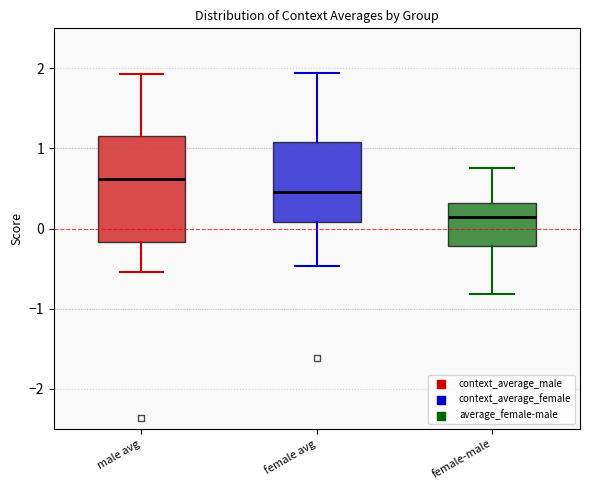

Which box is the tallest, from its lower edge to its upper edge?

male avg